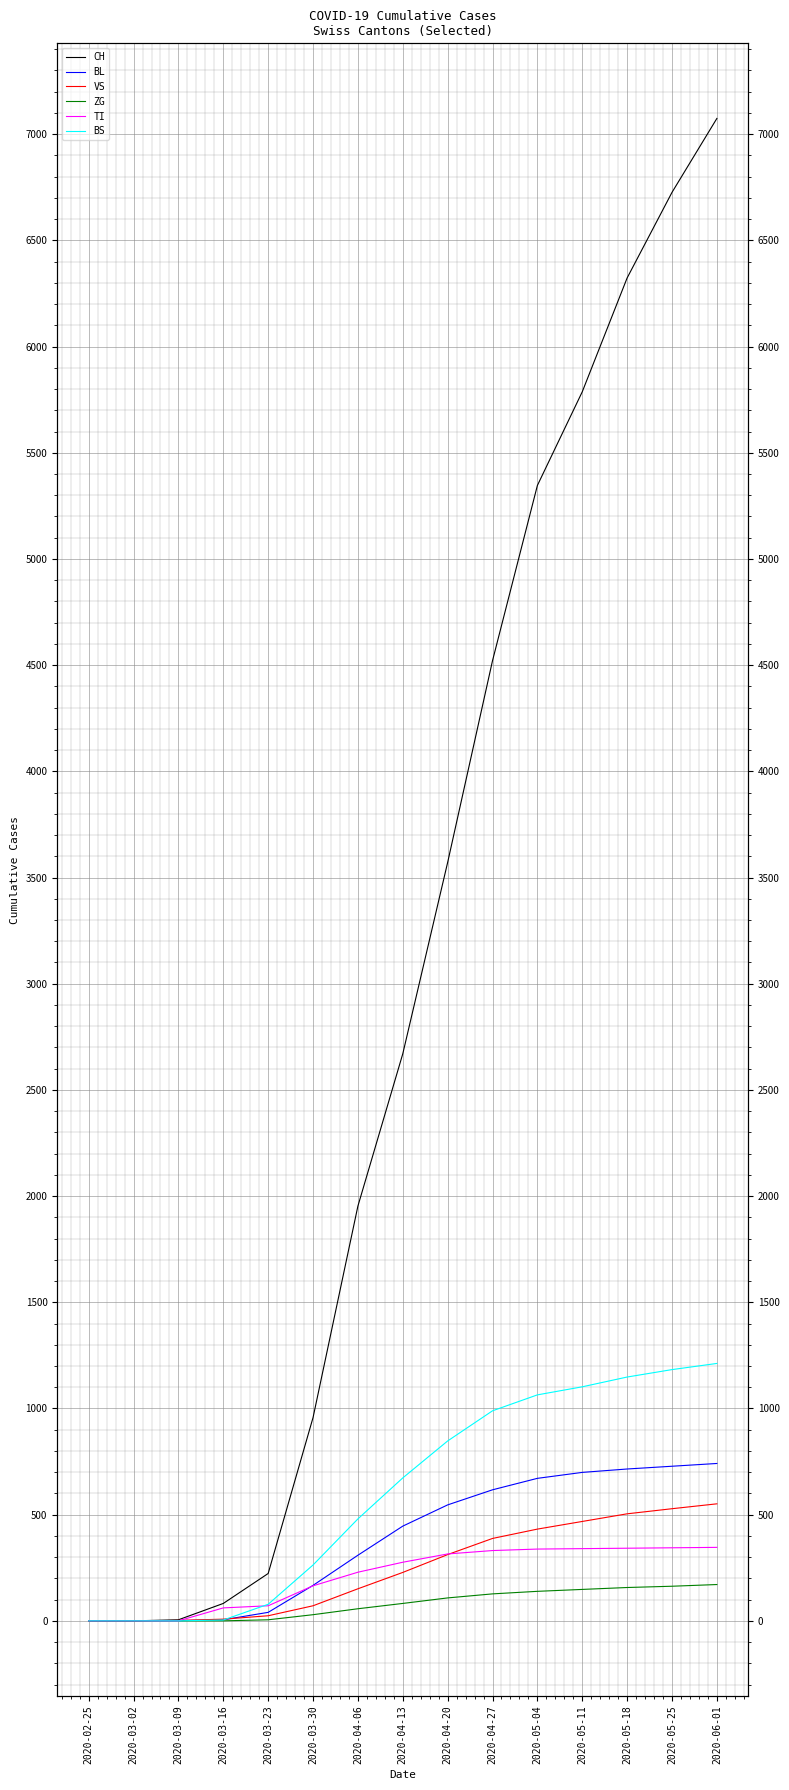

Is this an area chart (filled region under the line)?

No